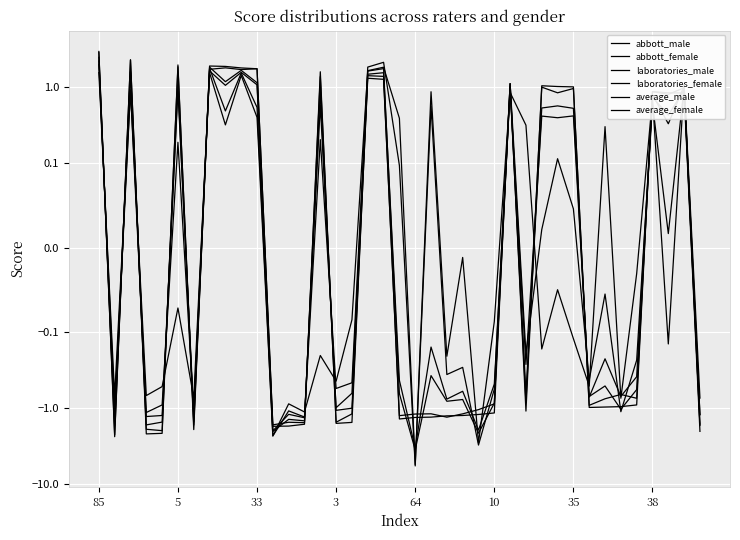

The average_male series shows 0.5 at 28. True or false?

True